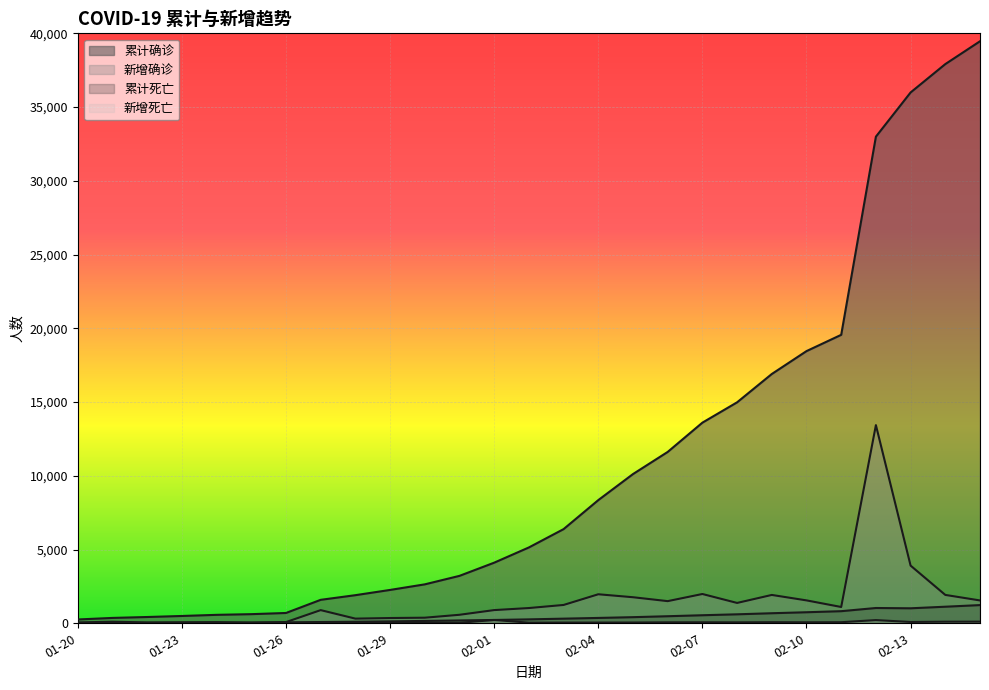

What is the sum of the 新增死亡 values at 01-30 and 01-28?

49